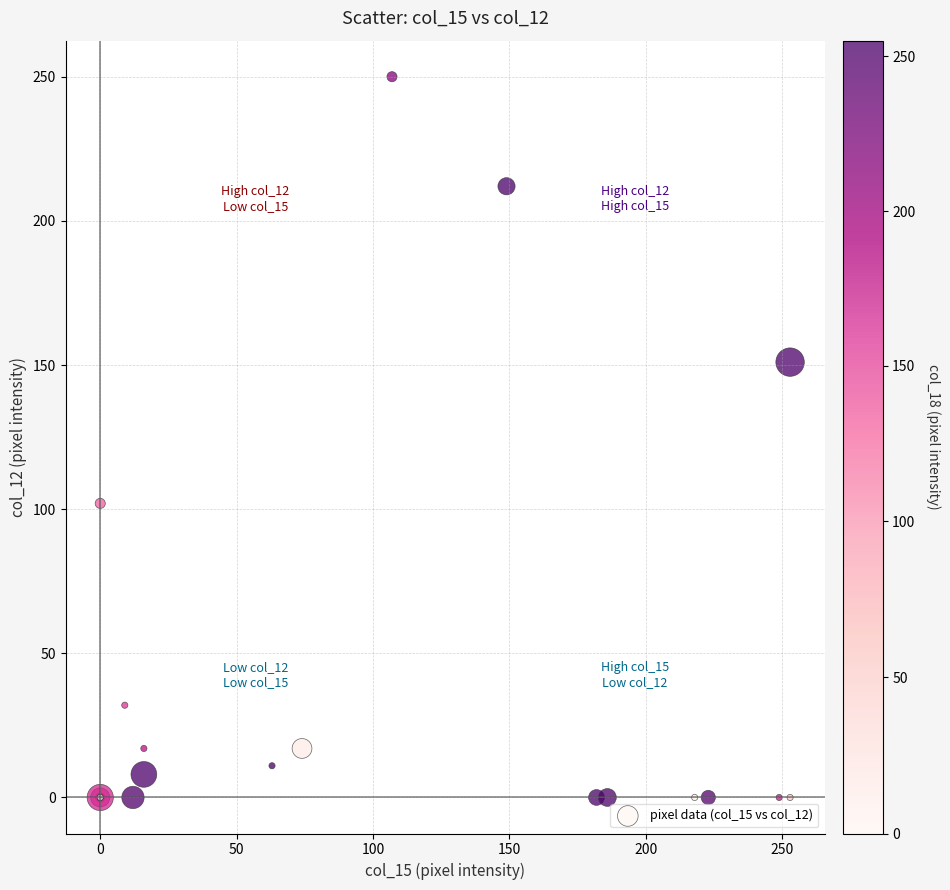

What Y value in the scatter plot is closest to 125?

102